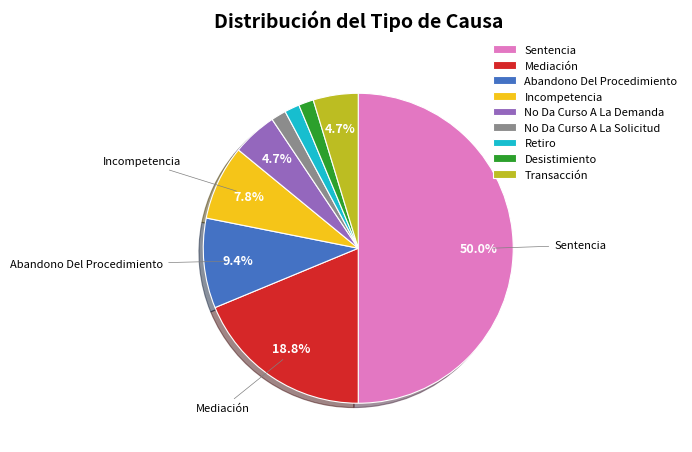

True or false: Sentencia accounts for 50% of the total.

True